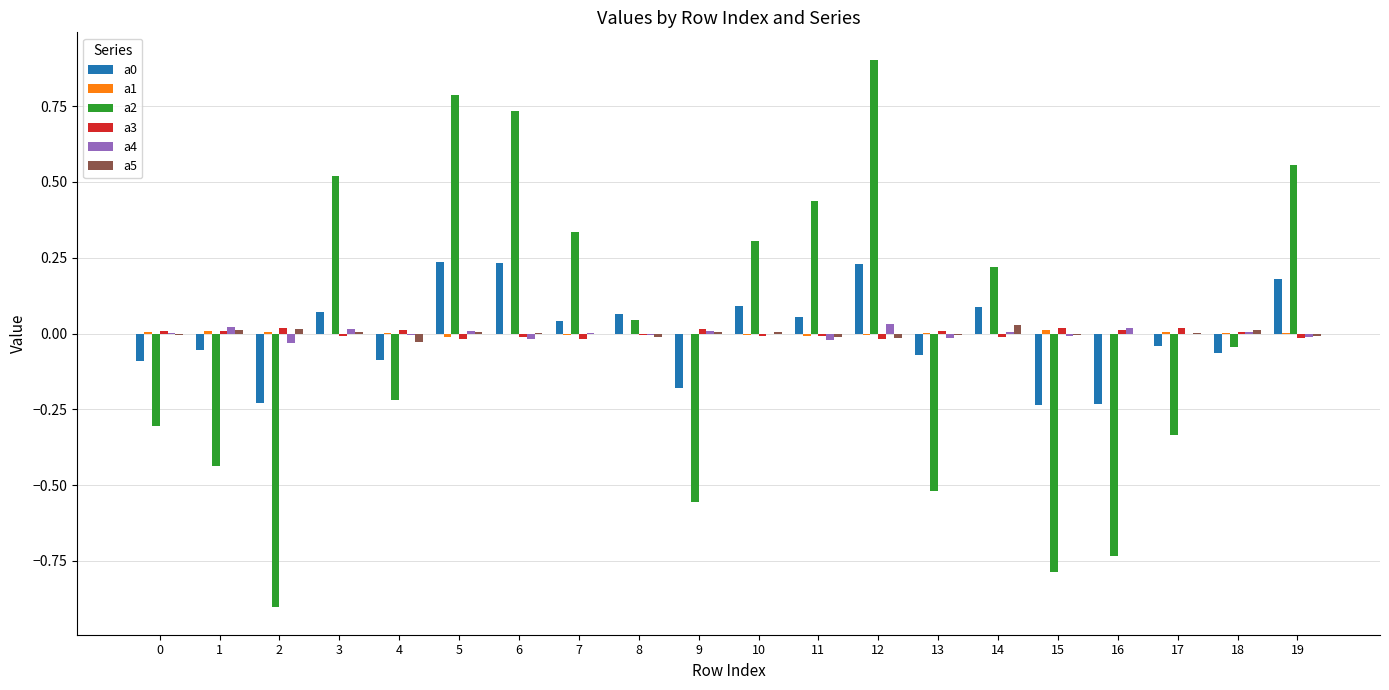

At which category does the chart reach its peak across all series?

12